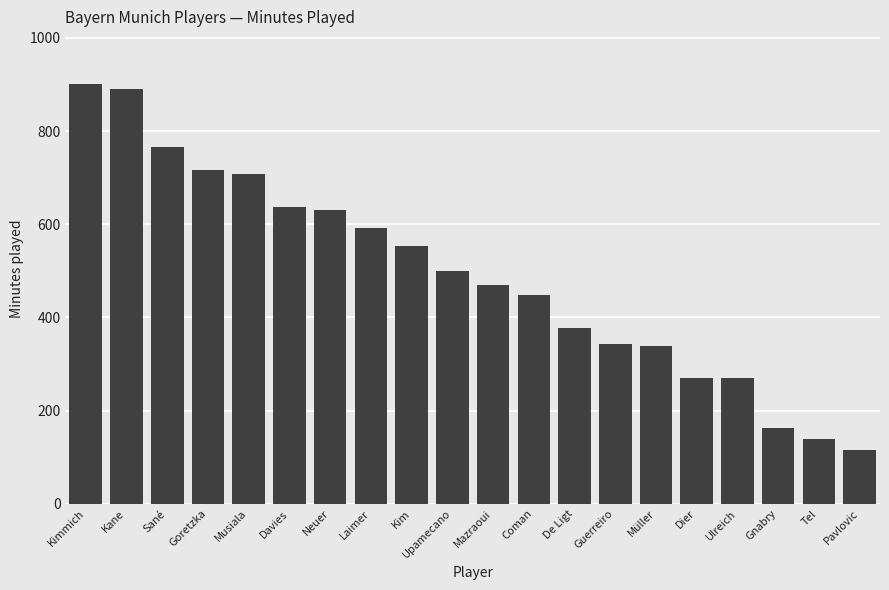

What is the sum of all values?

9827